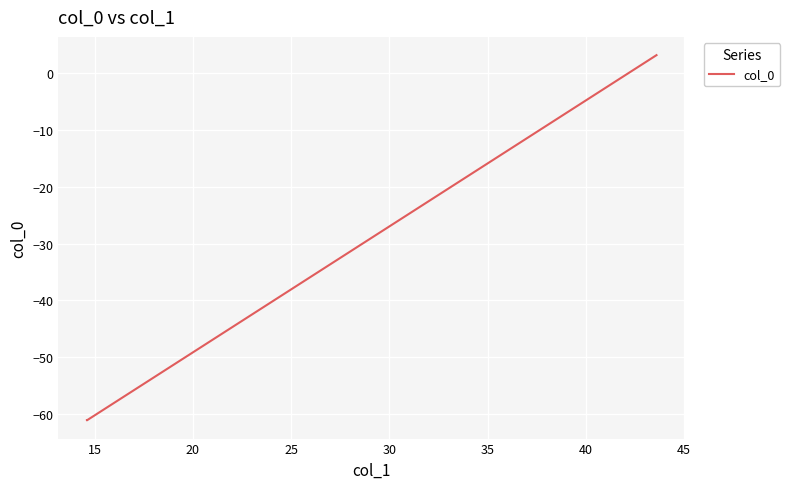

True or false: the data has more than 2 interior local peaks.

False